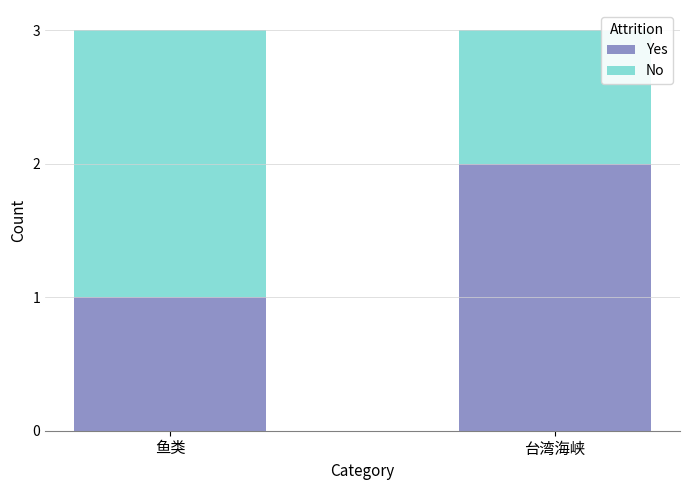

List the labels in order of Yes value, smallest first.

鱼类, 台湾海峡